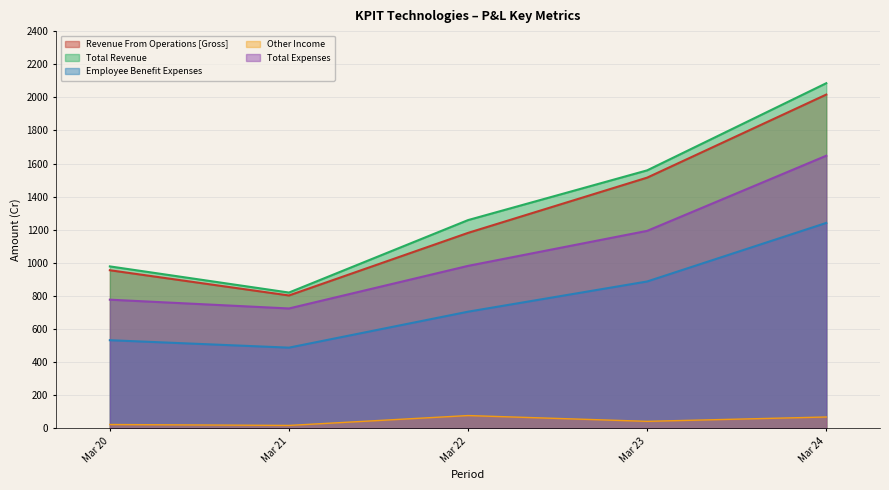

Is it true that Revenue From Operations [Gross] equals 1514.8 at Mar 23?

True